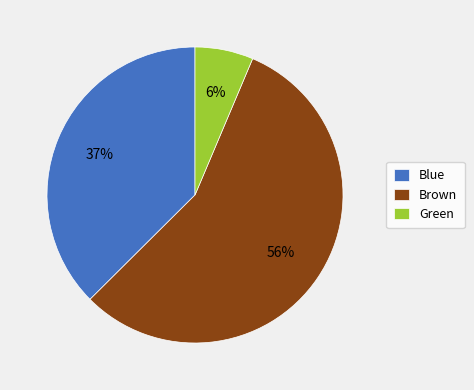

How many slices are in this pie chart?

3